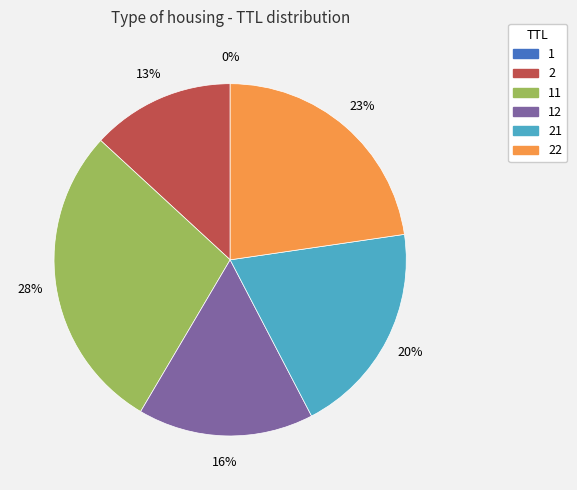

The 2 slice represents 20% of the pie. True or false?

False